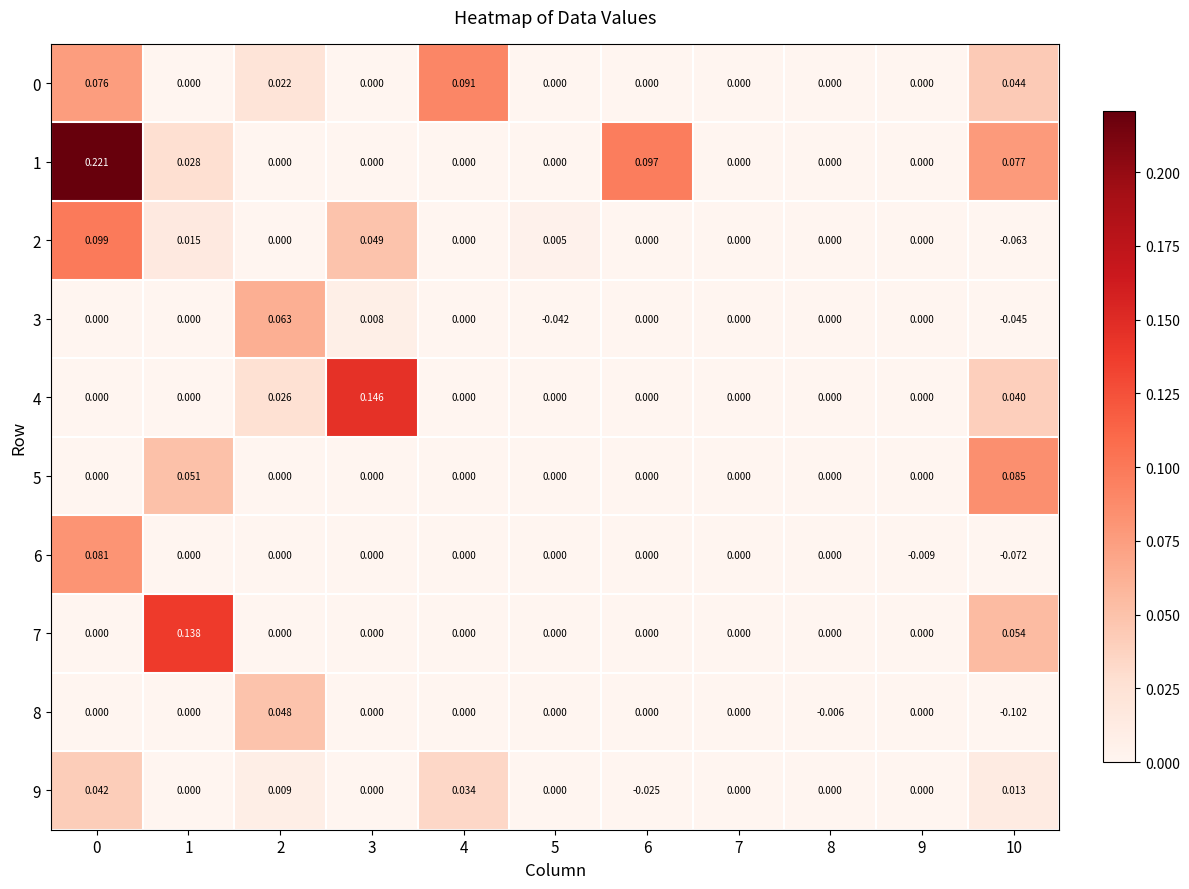

Which series has the widest spread of values?

1